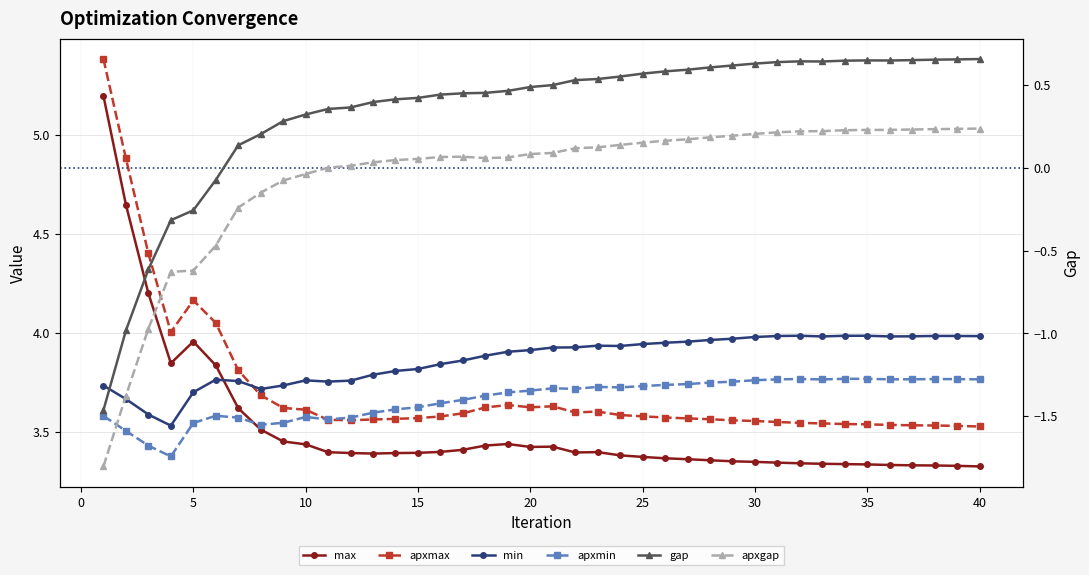

Reading left to right, extract all data points from this chart.

max: 5.2	4.6	4.2	3.8	4.0	3.8	3.6	3.5	3.5	3.4	3.4	3.4	3.4	3.4	3.4	3.4	3.4	3.4	3.4	3.4	3.4	3.4	3.4	3.4	3.4	3.4	3.4	3.4	3.4	3.3	3.3	3.3	3.3	3.3	3.3	3.3	3.3	3.3	3.3	3.3
apxmax: 5.4	4.9	4.4	4.0	4.2	4.1	3.8	3.7	3.6	3.6	3.6	3.6	3.6	3.6	3.6	3.6	3.6	3.6	3.6	3.6	3.6	3.6	3.6	3.6	3.6	3.6	3.6	3.6	3.6	3.6	3.6	3.5	3.5	3.5	3.5	3.5	3.5	3.5	3.5	3.5
min: 3.7	3.7	3.6	3.5	3.7	3.8	3.8	3.7	3.7	3.8	3.8	3.8	3.8	3.8	3.8	3.8	3.9	3.9	3.9	3.9	3.9	3.9	3.9	3.9	3.9	4.0	4.0	4.0	4.0	4.0	4.0	4.0	4.0	4.0	4.0	4.0	4.0	4.0	4.0	4.0
apxmin: 3.6	3.5	3.4	3.4	3.5	3.6	3.6	3.5	3.5	3.6	3.6	3.6	3.6	3.6	3.6	3.6	3.7	3.7	3.7	3.7	3.7	3.7	3.7	3.7	3.7	3.7	3.7	3.7	3.8	3.8	3.8	3.8	3.8	3.8	3.8	3.8	3.8	3.8	3.8	3.8
gap: -1.5	-1.0	-0.6	-0.3	-0.3	-0.1	0.1	0.2	0.3	0.3	0.4	0.4	0.4	0.4	0.4	0.4	0.5	0.5	0.5	0.5	0.5	0.5	0.5	0.6	0.6	0.6	0.6	0.6	0.6	0.6	0.6	0.6	0.6	0.6	0.7	0.6	0.7	0.7	0.7	0.7
apxgap: -1.8	-1.4	-1.0	-0.6	-0.6	-0.5	-0.2	-0.1	-0.1	-0.0	0.0	0.0	0.0	0.0	0.1	0.1	0.1	0.1	0.1	0.1	0.1	0.1	0.1	0.1	0.2	0.2	0.2	0.2	0.2	0.2	0.2	0.2	0.2	0.2	0.2	0.2	0.2	0.2	0.2	0.2